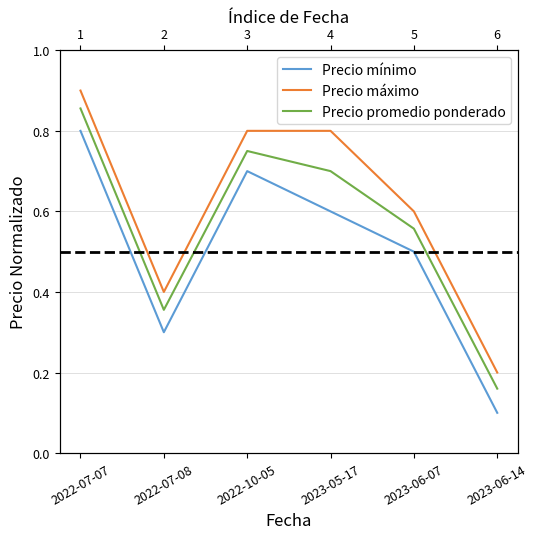

What is the sum of the Precio mínimo values at 2022-07-07 and 2023-06-07?

1.3